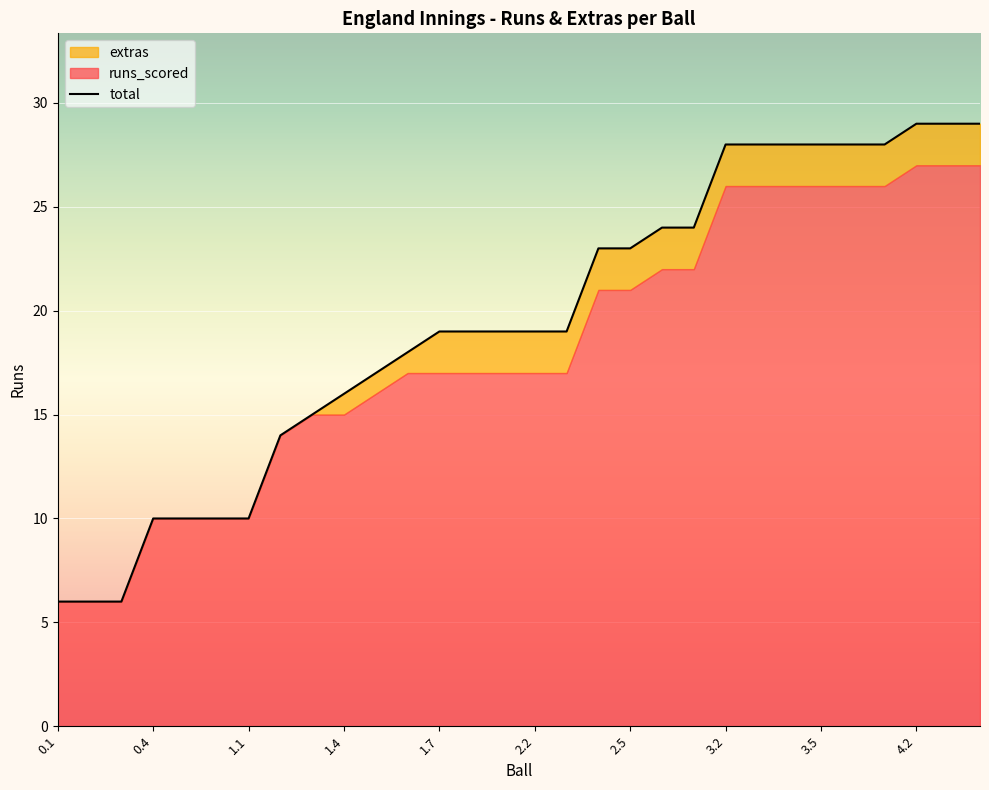

Between 3.2 and 2.2, which is larger?

3.2